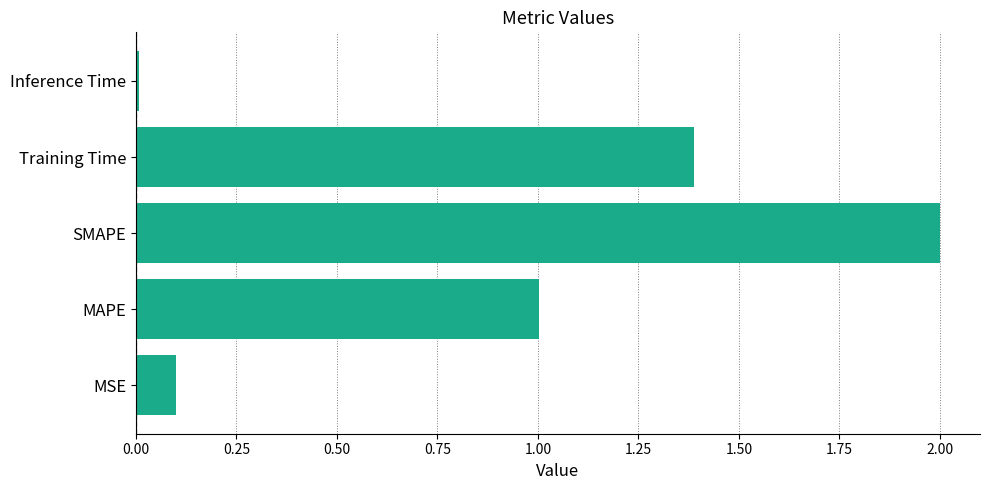

What is the sum of all values?

4.5